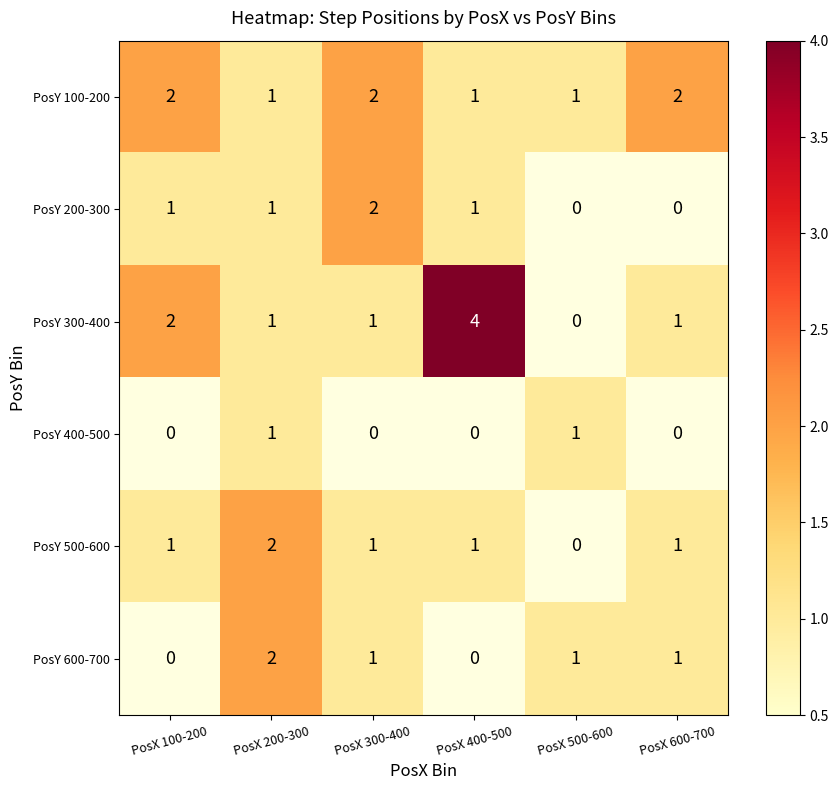

What is the maximum value shown in the chart?

4